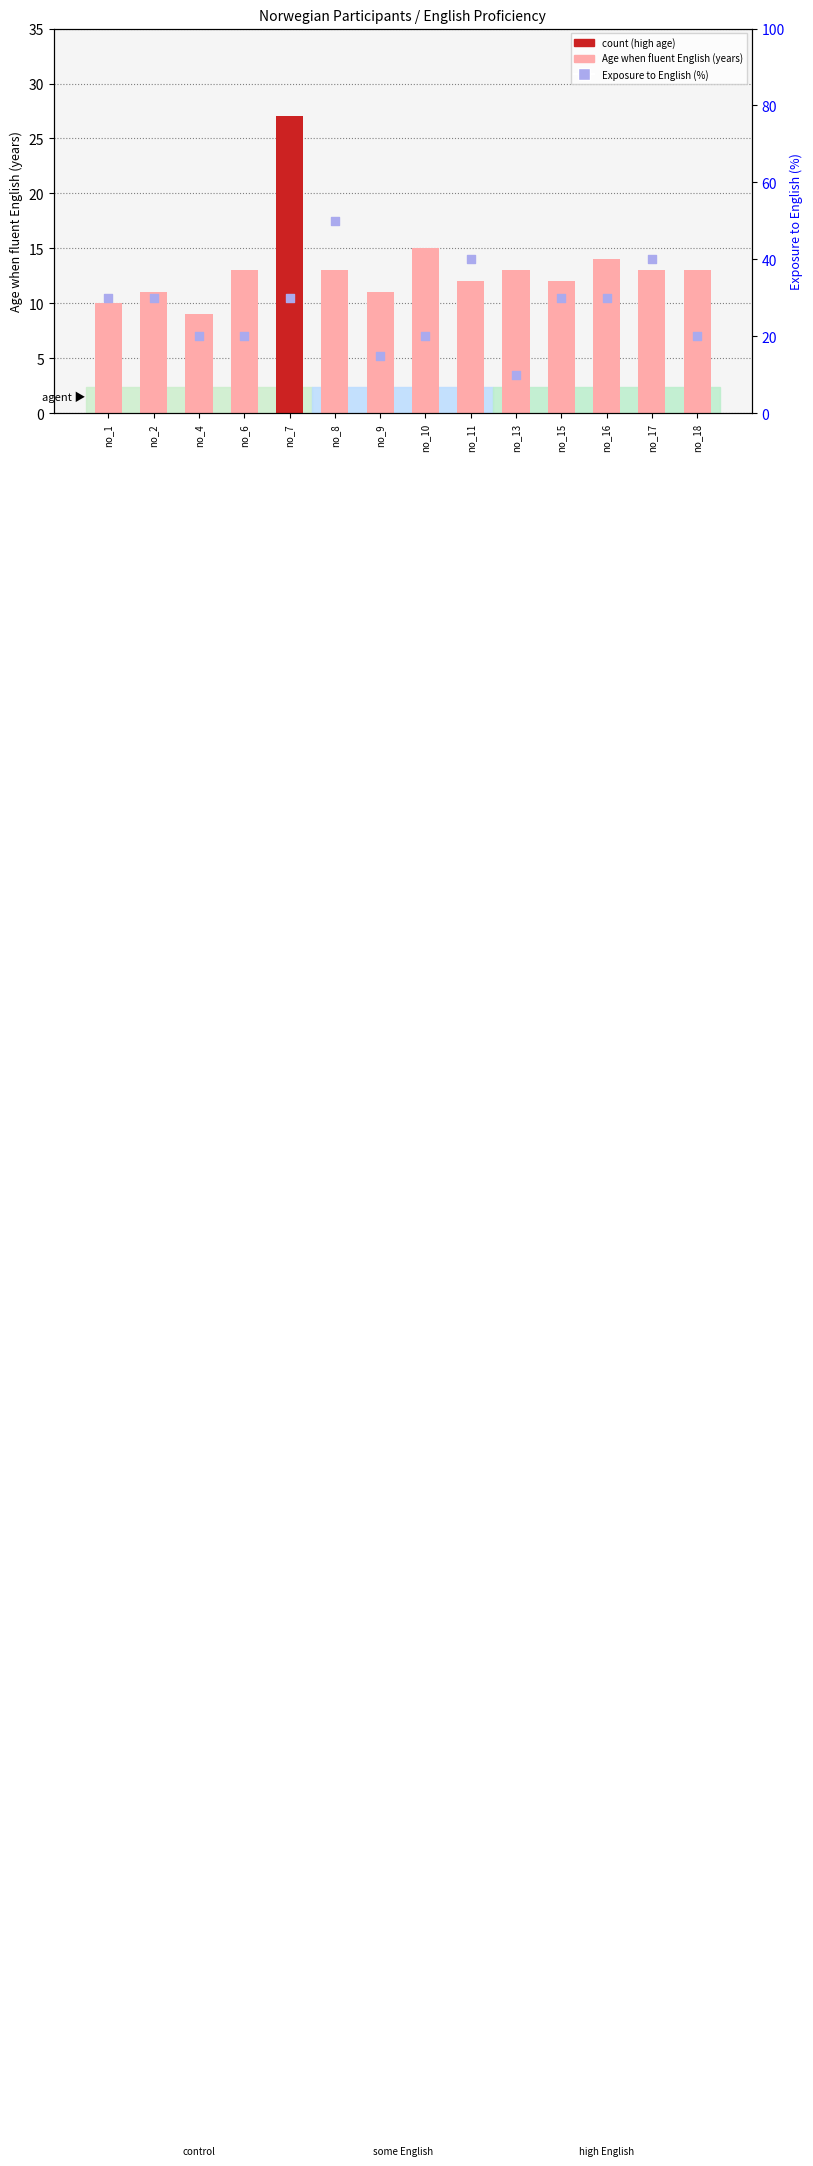

Which series has the widest spread of Y values?

Exposure to English (%)